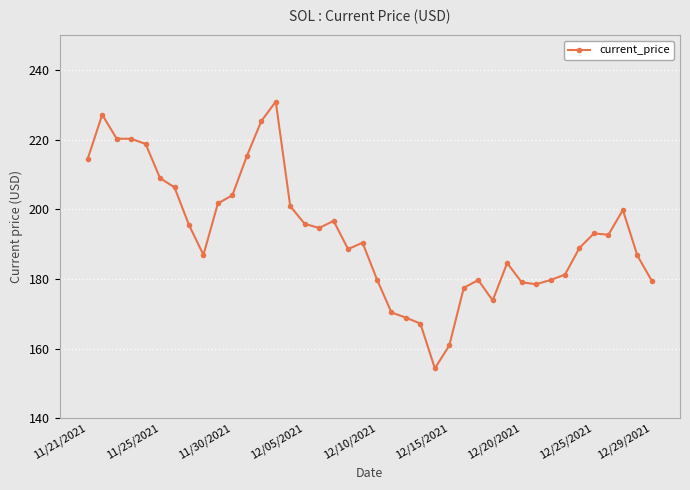

What is the sum of all values?

7720.9